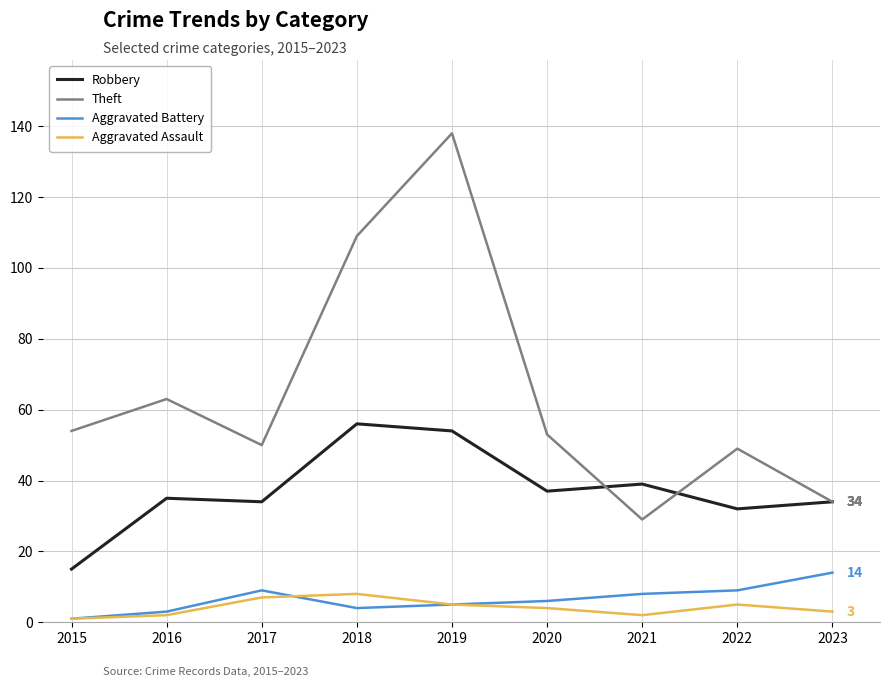

What is the spread (max minus min) of values at 2017?

43